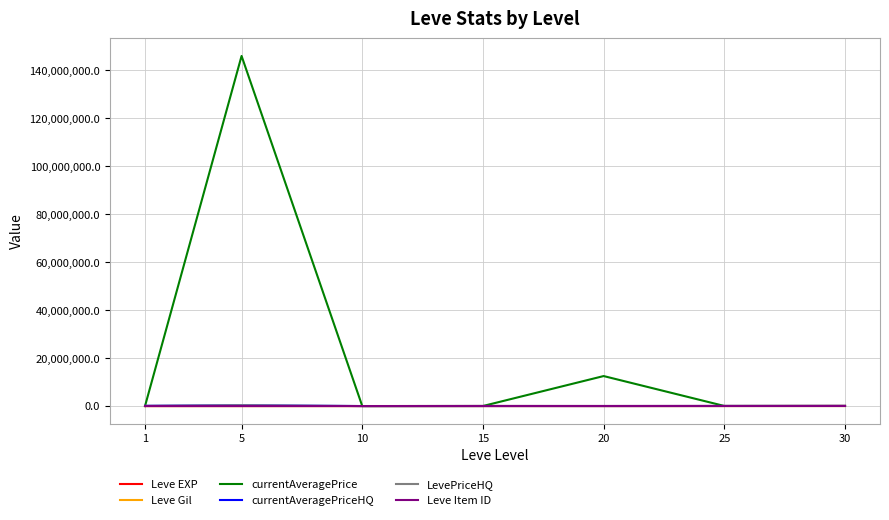

Which series has the widest spread of values?

currentAveragePrice